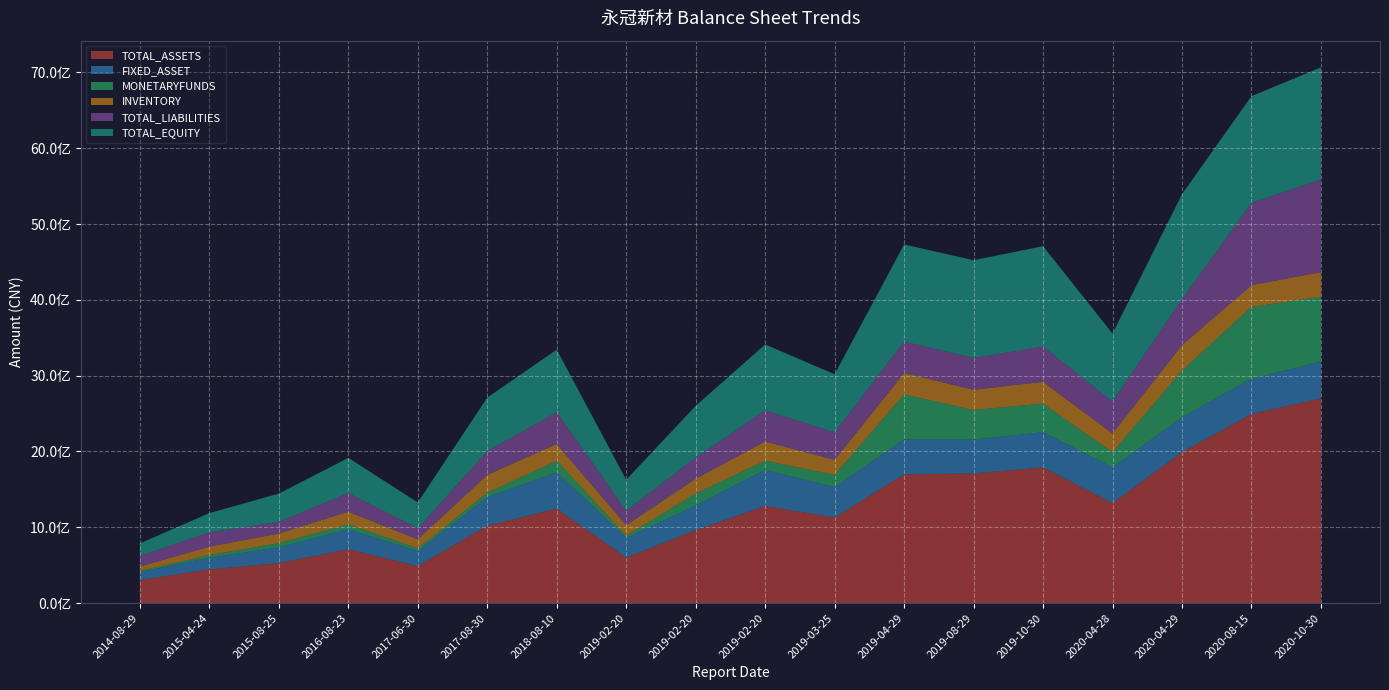

Reading left to right, transcribe all the data shown in this chart.

TOTAL_ASSETS: 2014-08-29=305213453.7	2015-04-24=443161298.2	2015-08-25=526798311.7	2016-08-23=709567427.3	2017-06-30=486520247.9	2017-08-30=1019818899.7	2018-08-10=1244388723.8	2019-02-20=599429502.4	2019-02-20=960955430.4	2019-02-20=1280167830.7	2019-03-25=1128933728.2	2019-04-29=1696559684.0	2019-08-29=1709202018.5	2019-10-30=1788864609.1	2020-04-28=1317470710.7	2020-04-29=1989648048.9	2020-08-15=2493315351.8	2020-10-30=2700050804.5
FIXED_ASSET: 2014-08-29=103863895.2	2015-04-24=155562202.5	2015-08-25=208187295.8	2016-08-23=264561291.2	2017-06-30=198538510.1	2017-08-30=376127418.2	2018-08-10=482420031.7	2019-02-20=259408532.5	2019-02-20=326870254.4	2019-02-20=476845041.2	2019-03-25=400026916.1	2019-04-29=462815766.9	2019-08-29=447828058.2	2019-10-30=465836896.3	2020-04-28=472452713.0	2020-04-29=460504495.2	2020-08-15=467252770.2	2020-10-30=483105582.7
MONETARYFUNDS: 2014-08-29=16590919.2	2015-04-24=34408121.0	2015-08-25=55929035.6	2016-08-23=64997045.1	2017-06-30=36904767.1	2017-08-30=58821595.9	2018-08-10=151176538.9	2019-02-20=31070326.6	2019-02-20=157270629.2	2019-02-20=121026018.2	2019-03-25=161589525.9	2019-04-29=593733297.4	2019-08-29=389321676.1	2019-10-30=376857740.3	2020-04-28=198013365.3	2020-04-29=616963987.4	2020-08-15=945577186.6	2020-10-30=858259634.0
INVENTORY: 2014-08-29=55890305.8	2015-04-24=110492469.6	2015-08-25=126638281.4	2016-08-23=166596118.4	2017-06-30=119302490.2	2017-08-30=235856820.5	2018-08-10=220453229.9	2019-02-20=136979682.4	2019-02-20=195589421.1	2019-02-20=252755857.2	2019-03-25=198431529.5	2019-04-29=280832726.7	2019-08-29=266899121.4	2019-10-30=286844729.1	2020-04-28=249396415.9	2020-04-29=335818259.2	2020-08-15=287318528.6	2020-10-30=323505451.3
TOTAL_LIABILITIES: 2014-08-29=141090010.6	2015-04-24=189456549.4	2015-08-25=152941330.9	2016-08-23=245516104.2	2017-06-30=144153224.7	2017-08-30=313348130.6	2018-08-10=417892248.7	2019-02-20=191171343.0	2019-02-20=276933819.8	2019-02-20=409715082.4	2019-03-25=363426419.9	2019-04-29=413667510.0	2019-08-29=420670189.4	2019-10-30=464123783.7	2020-04-28=420585887.0	2020-04-29=606607970.1	2020-08-15=1084008437.6	2020-10-30=1221687574.9
TOTAL_EQUITY: 2014-08-29=164123443.2	2015-04-24=253704748.8	2015-08-25=373856980.8	2016-08-23=464051323.1	2017-06-30=342367023.1	2017-08-30=706470769.1	2018-08-10=826496475.1	2019-02-20=408258159.4	2019-02-20=684021610.6	2019-02-20=870452748.4	2019-03-25=765507308.3	2019-04-29=1282892174.1	2019-08-29=1288531829.2	2019-10-30=1324740825.4	2020-04-28=896884823.6	2020-04-29=1383040078.8	2020-08-15=1409306914.2	2020-10-30=1478363229.6